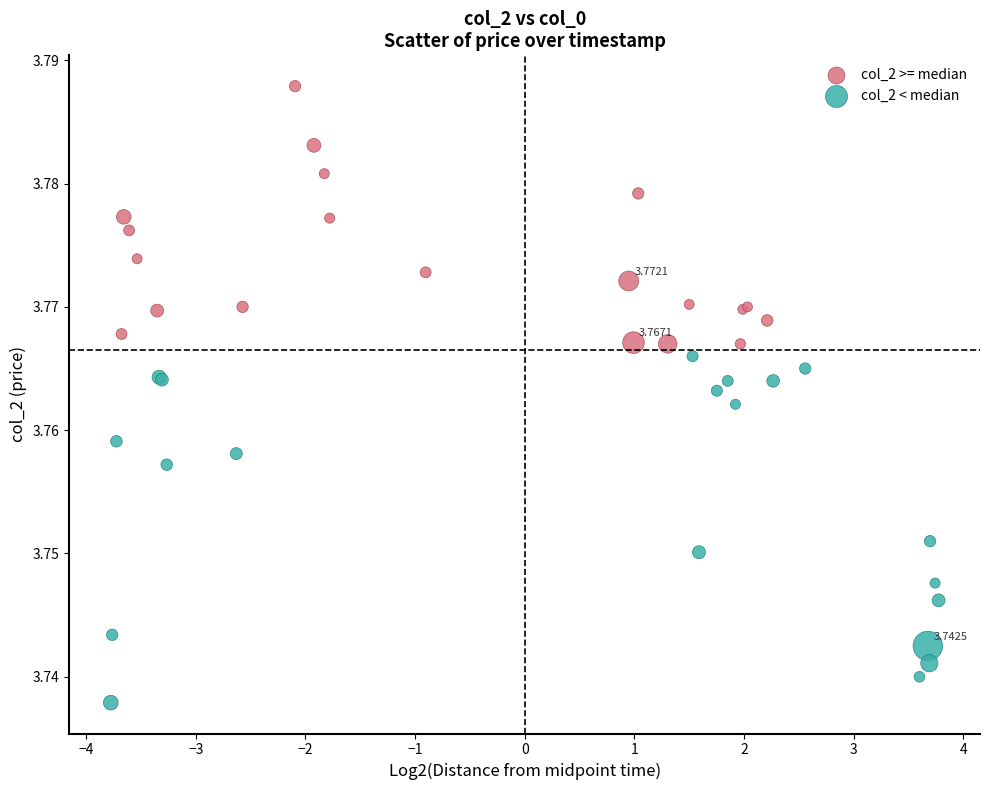

Which series reaches the minimum Y coordinate?

col_2 < median